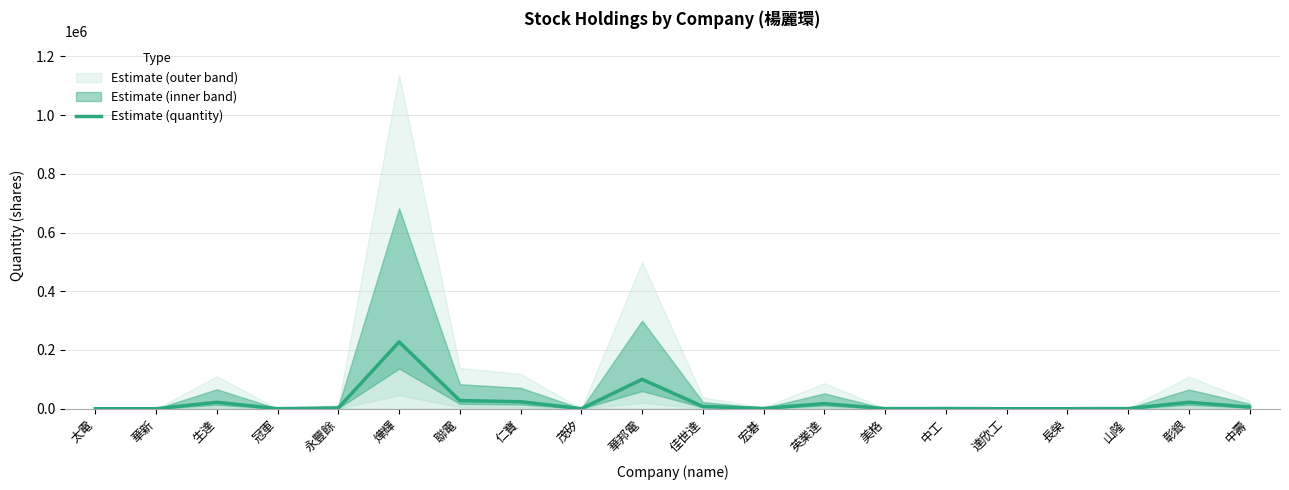

What is the value of the 7th point from the left?

27783